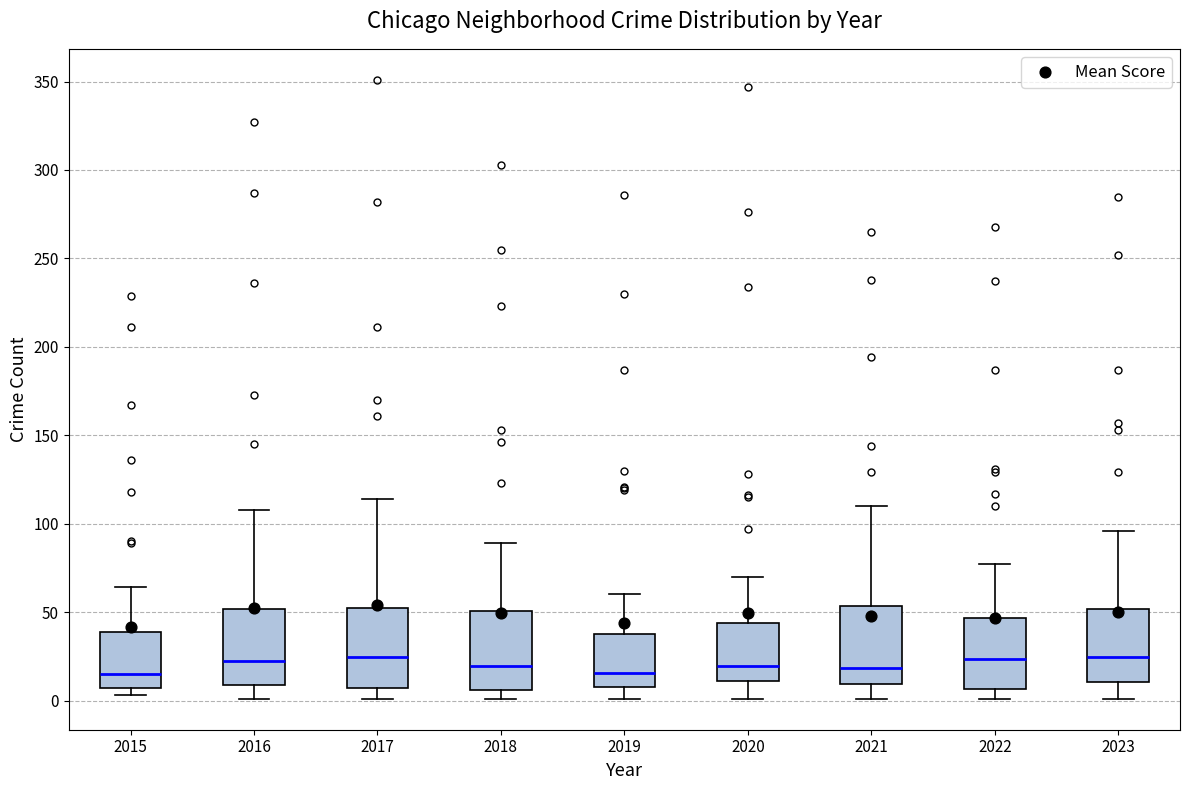

Reading left to right, read every box against the y-axis: the position of its median line, the range the box covers, and the ends of its whiskers. The values are not printed on the chart, so give them approximately, as read against the axis.

2015: median 15, box 5 to 40, whiskers 5 (just below the box's lower edge) to 65
2016: median 25, box 10 to 50, whiskers 0 to 110
2017: median 25, box 5 to 50, whiskers 0 to 115
2018: median 20, box 5 to 50, whiskers 0 to 90
2019: median 15, box 10 to 40, whiskers 0 to 60
2020: median 20, box 10 to 45, whiskers 0 to 70
2021: median 20, box 10 to 55, whiskers 0 to 110
2022: median 25, box 5 to 45, whiskers 0 to 75
2023: median 25, box 10 to 50, whiskers 0 to 95